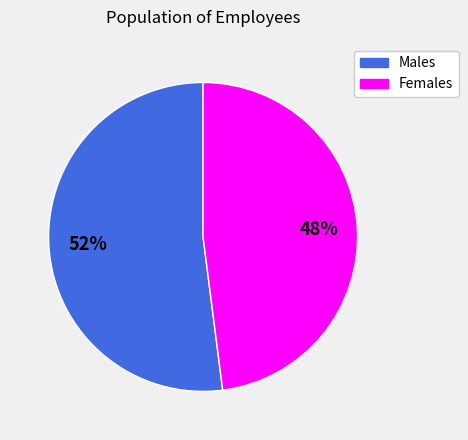

To the nearest percent, what is the difference between the largest and smallest slice percentages?

4%